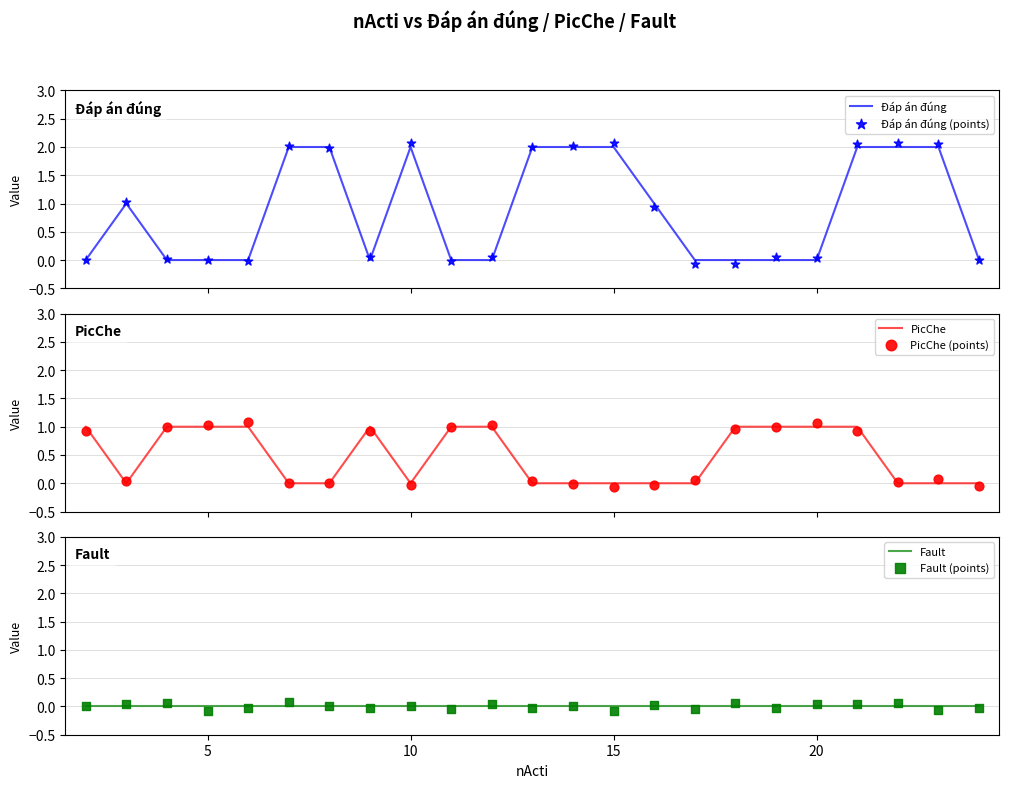

Is the value of PicChe (points) at 21 greater than the value of Fault (points) at 13?

Yes